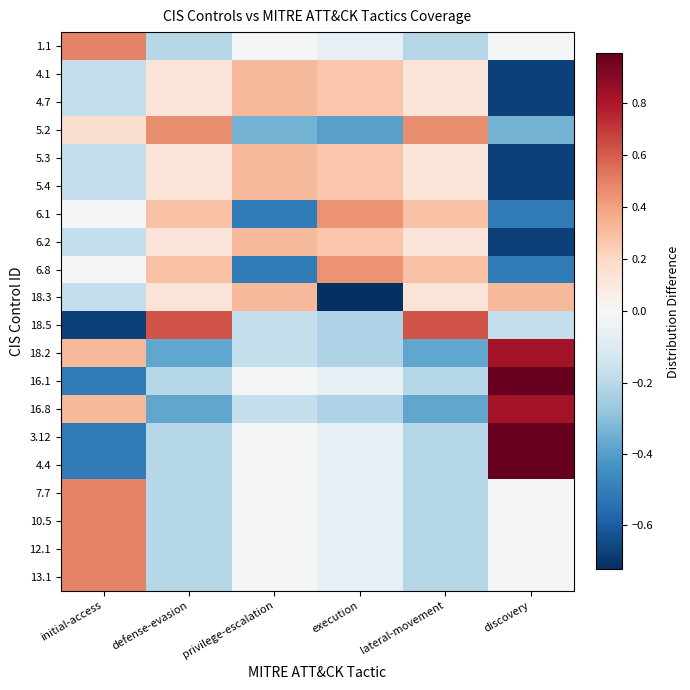

At which category does the chart reach its minimum across all series?

execution